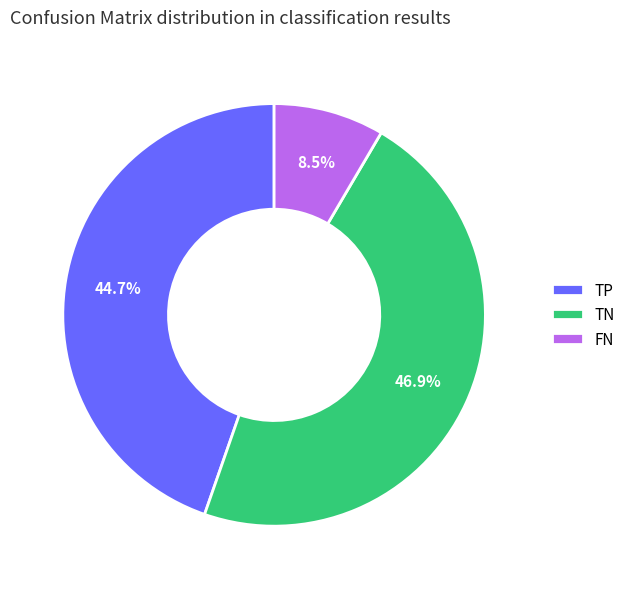

Which slice is the smallest?

FN